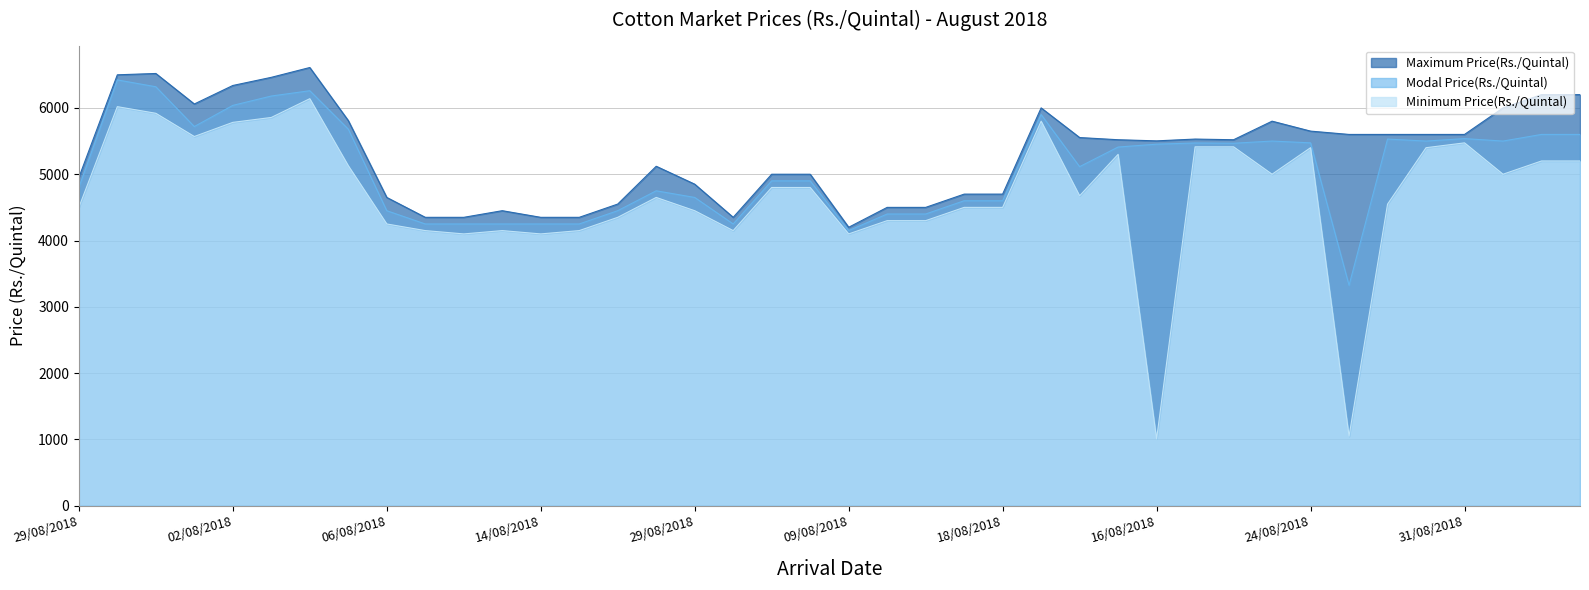

What is the label of the 26th point from the left?

28/08/2018